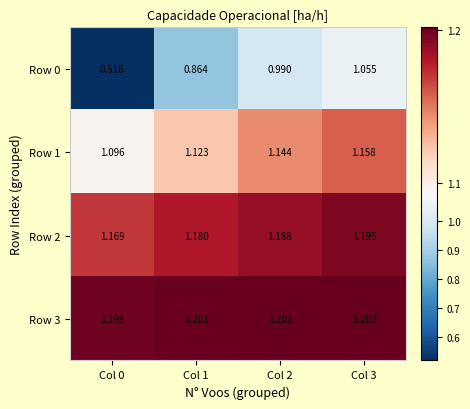

Reading left to right, transcribe all the data shown in this chart.

Row 0: Col 0=0.5	Col 1=0.9	Col 2=1.0	Col 3=1.1
Row 1: Col 0=1.1	Col 1=1.1	Col 2=1.1	Col 3=1.2
Row 2: Col 0=1.2	Col 1=1.2	Col 2=1.2	Col 3=1.2
Row 3: Col 0=1.2	Col 1=1.2	Col 2=1.2	Col 3=1.2